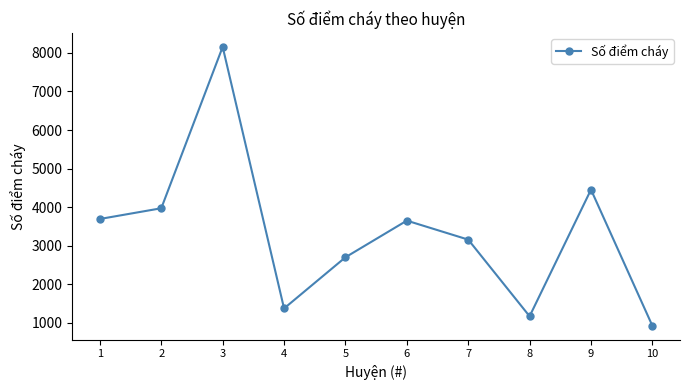

The value at 6 is 3653. True or false?

True